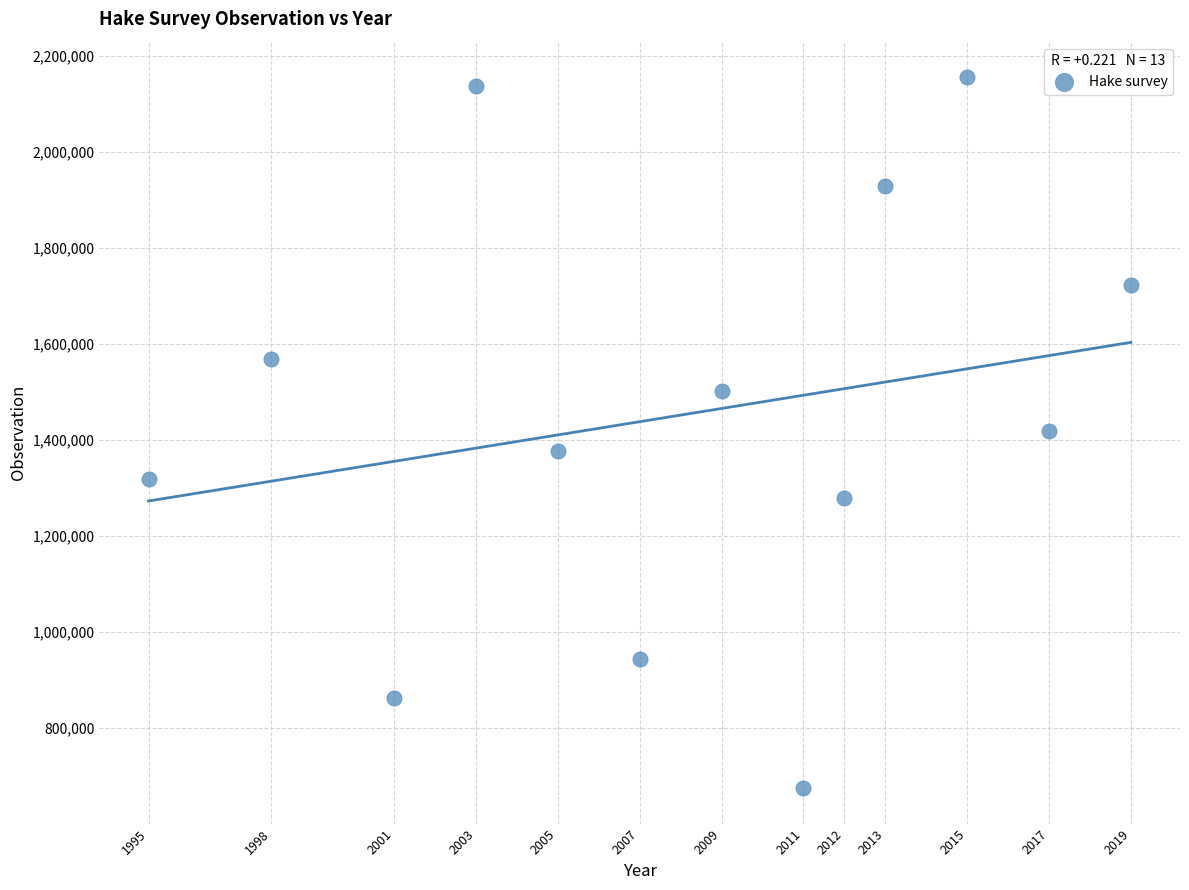

What is the range of Y values (max minus min)?

1481236